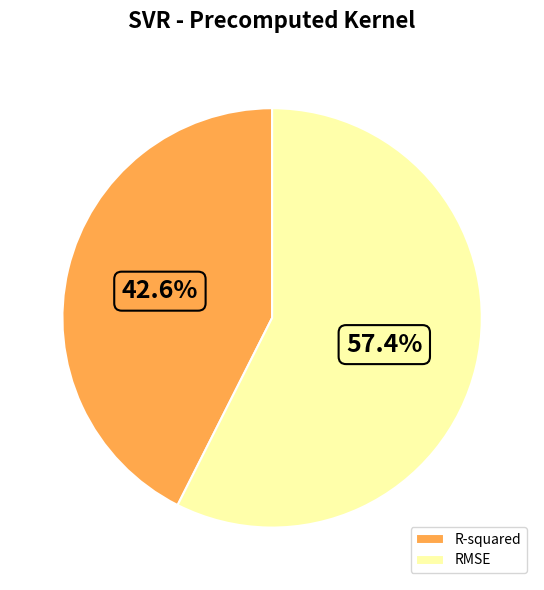

Which category accounts for the majority?

RMSE